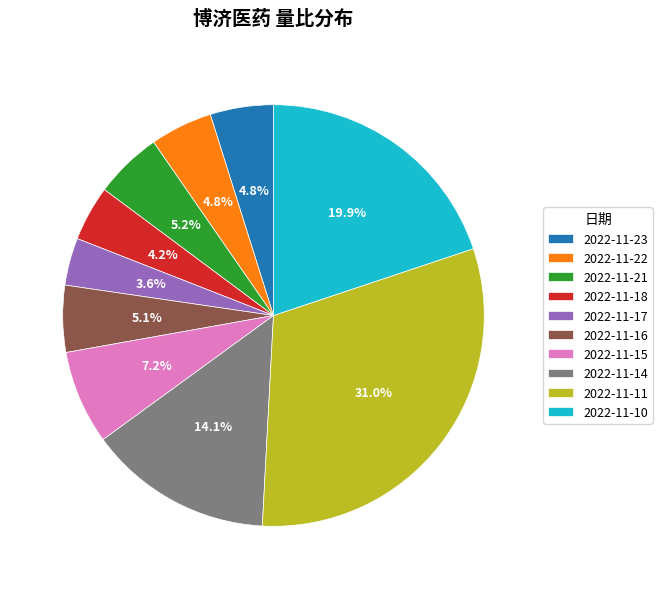

Is it true that 2022-11-10 is 20% of the pie?

True